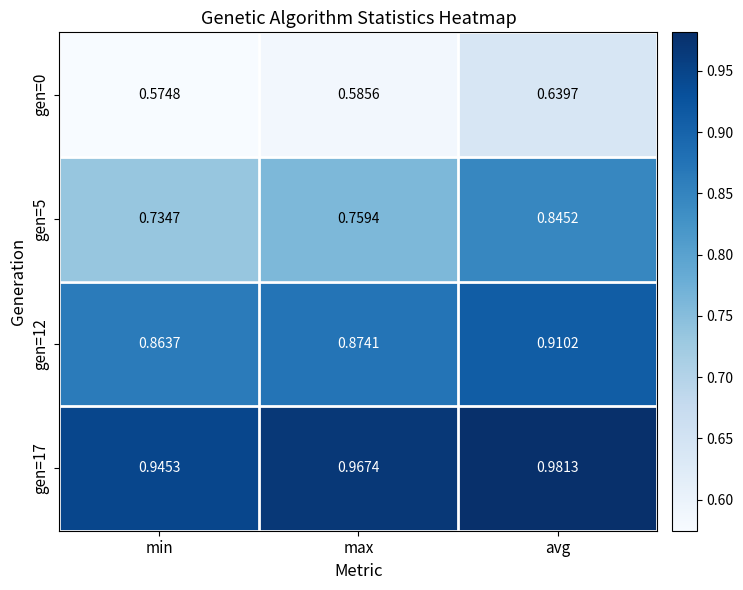

At which category is the sum across all series the highest?

avg